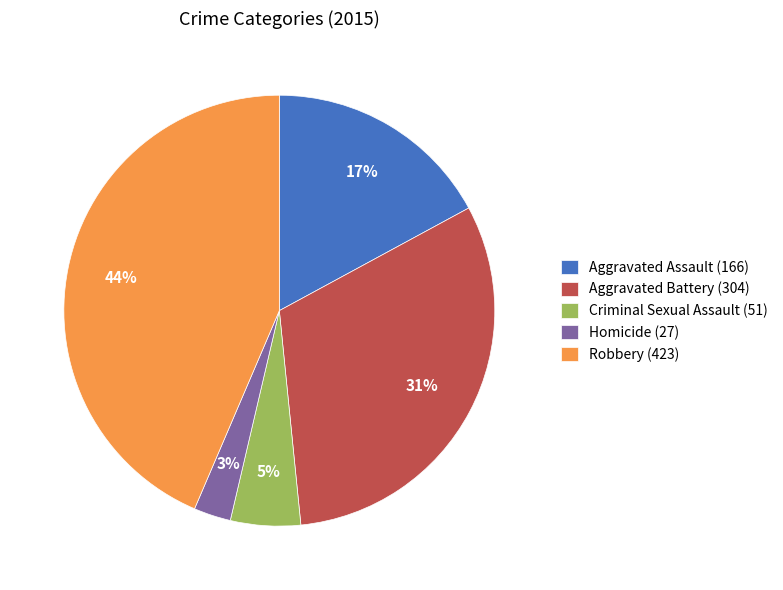

Is it true that Robbery (423) is 58% of the pie?

False